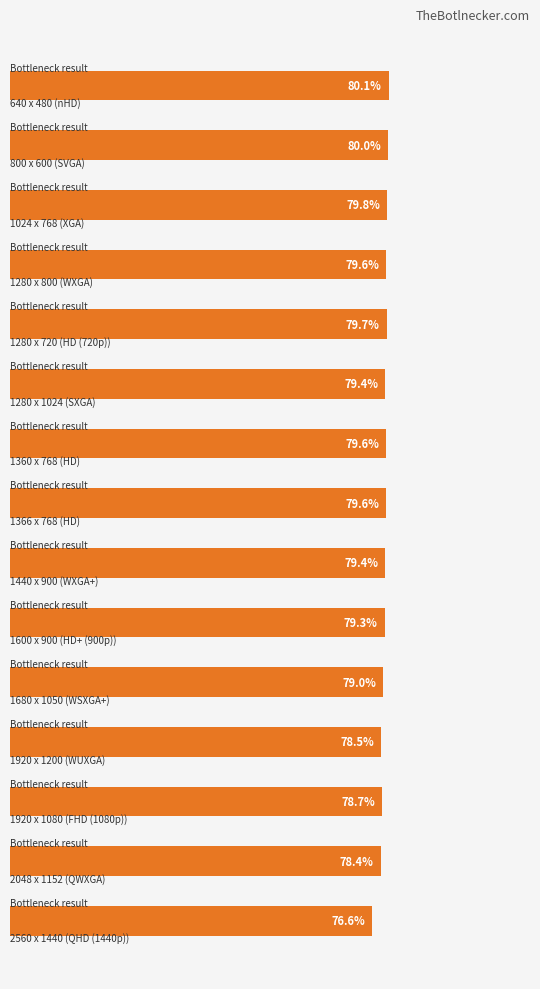

How many data points are above 79?

10